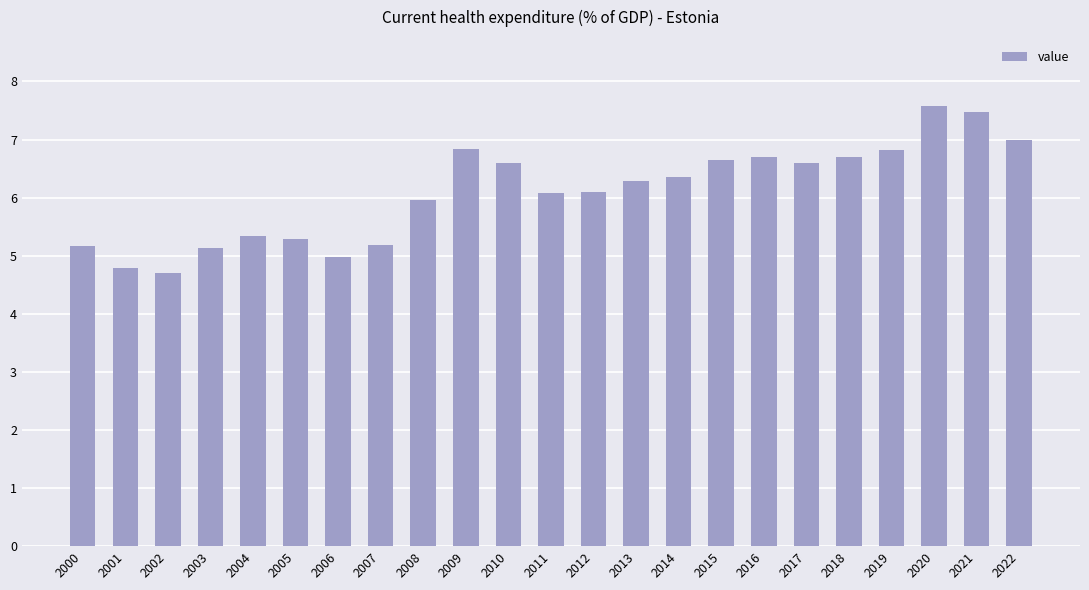

Which has a higher value, 2004 or 2013?

2013